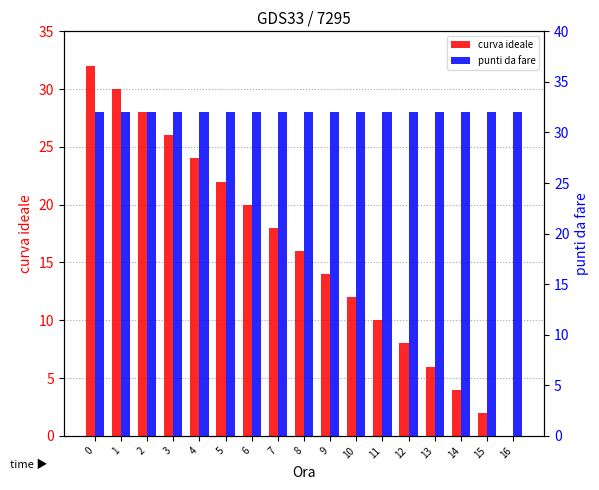

Rank the series by their average value, from lowest to highest.

curva ideale, punti da fare